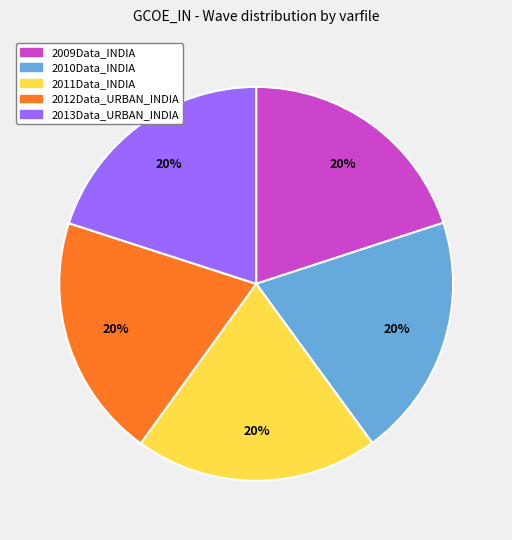

Does 2013Data_URBAN_INDIA represent more than half of the total?

No